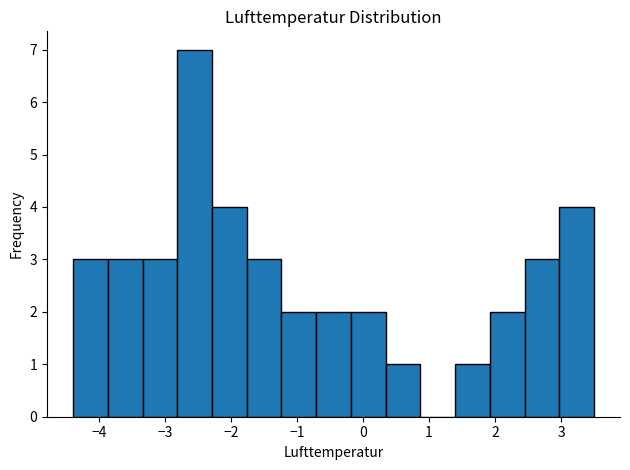

Reading left to right, transcribe this chart: for each bar, give the range it covers on the x-axis and its height. Neither the bar edges nor the heights are printed on the chart, so give them approximately, as read against the axes.

-4.4 to -3.9: 3
-3.9 to -3.3: 3
-3.3 to -2.8: 3
-2.8 to -2.3: 7
-2.3 to -1.8: 4
-1.8 to -1.2: 3
-1.2 to -0.7: 2
-0.7 to -0.2: 2
-0.2 to 0.3: 2
0.3 to 0.9: 1
0.9 to 1.4: 0
1.4 to 1.9: 1
1.9 to 2.4: 2
2.4 to 3.0: 3
3.0 to 3.5: 4